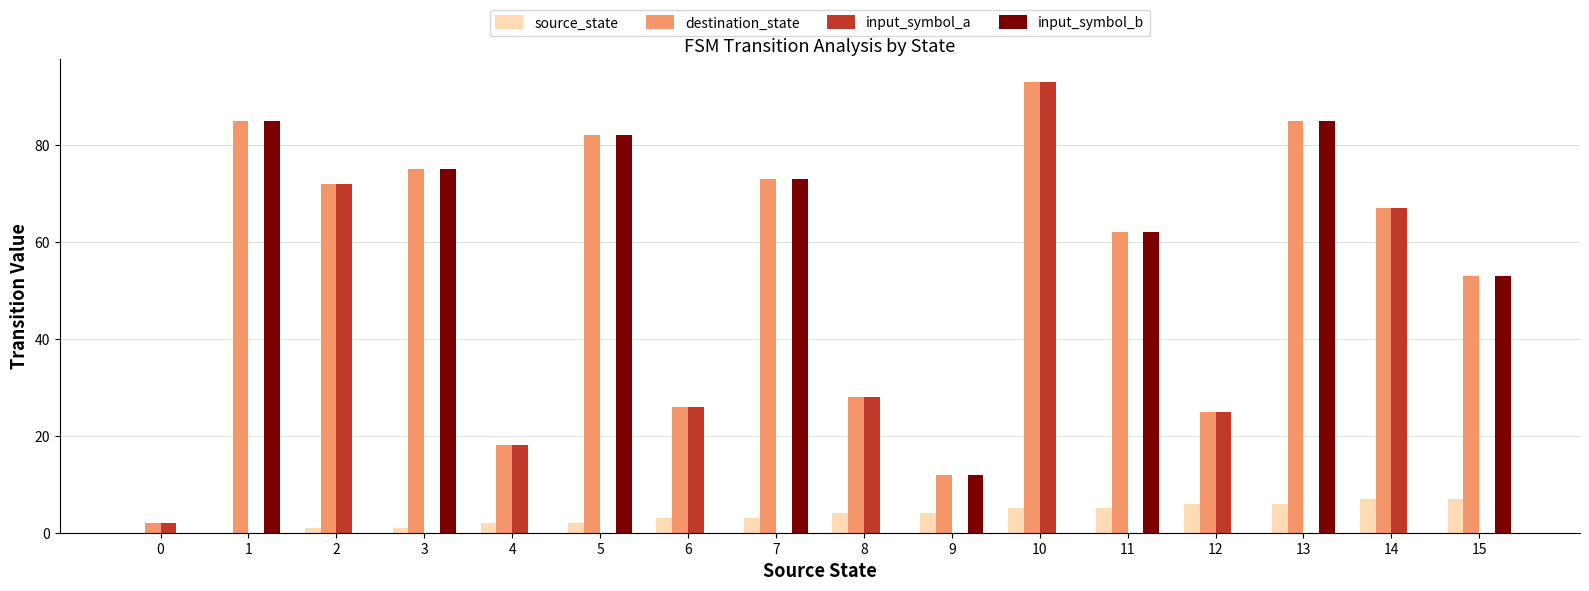

Is the value of source_state at 5 greater than the value of input_symbol_a at 6?

No